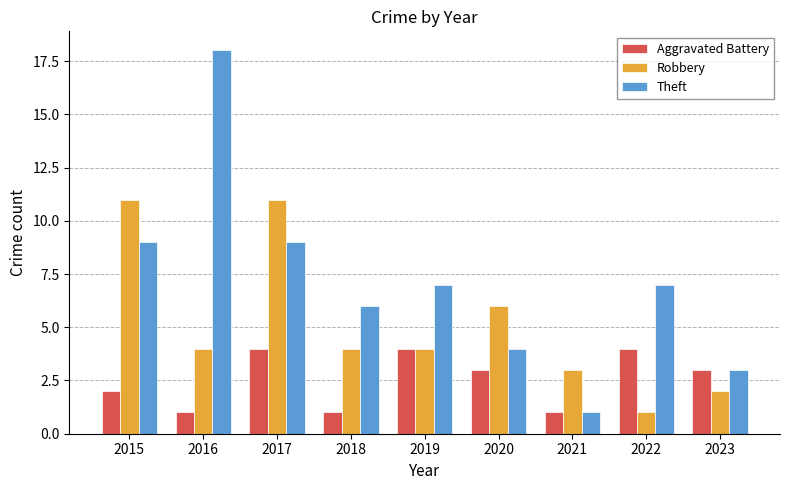

What is the difference between the Theft values at 2017 and 2022?

2